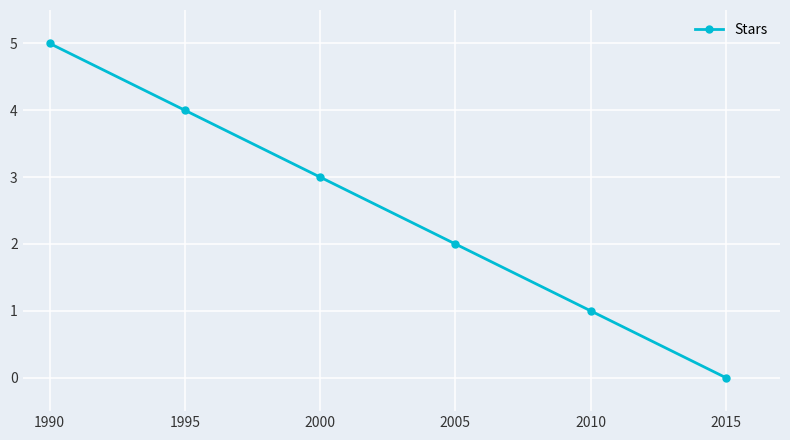

What is the value of the 4th point from the left?

2